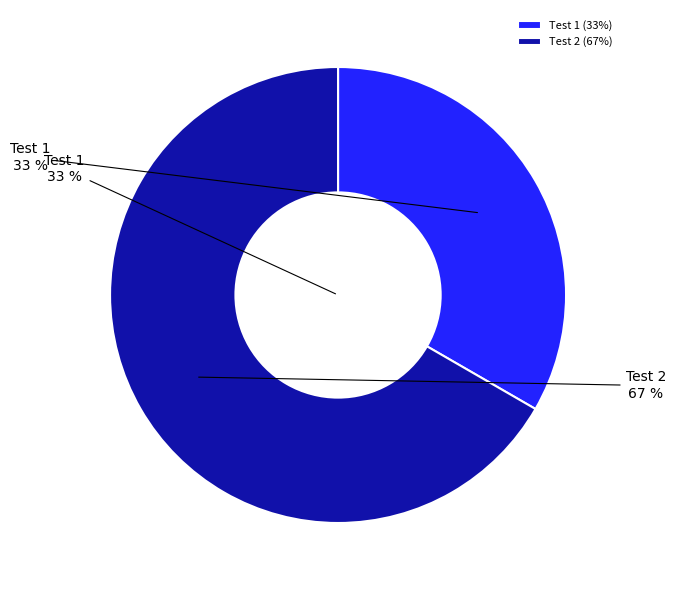

What percentage do Test 1 and Test 2 together represent?

100.0%